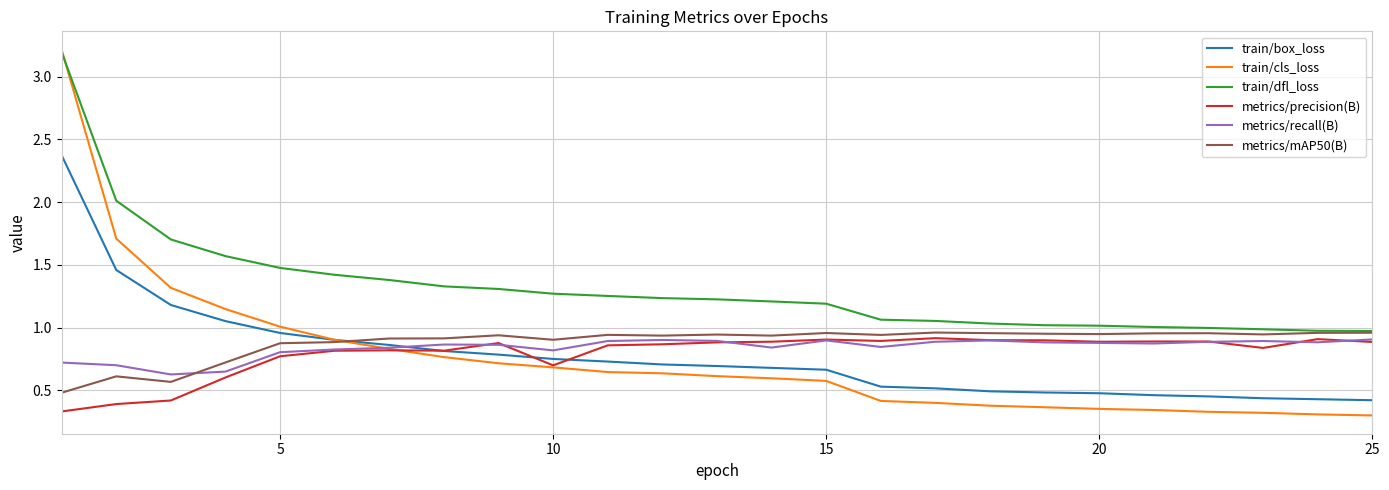

Which series has the widest spread of values?

train/cls_loss